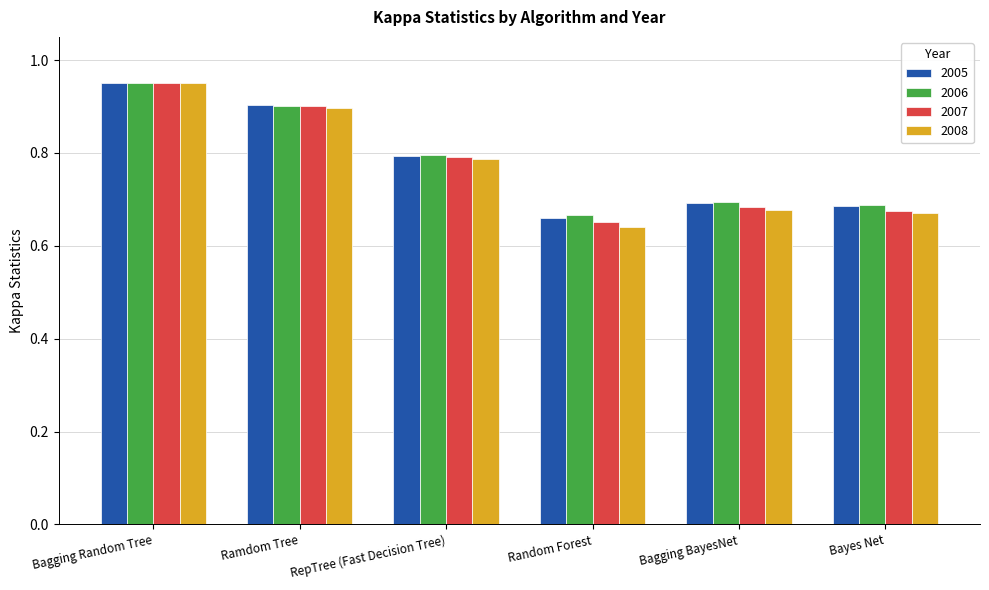

What are all the series names shown in the legend?

2005, 2006, 2007, 2008